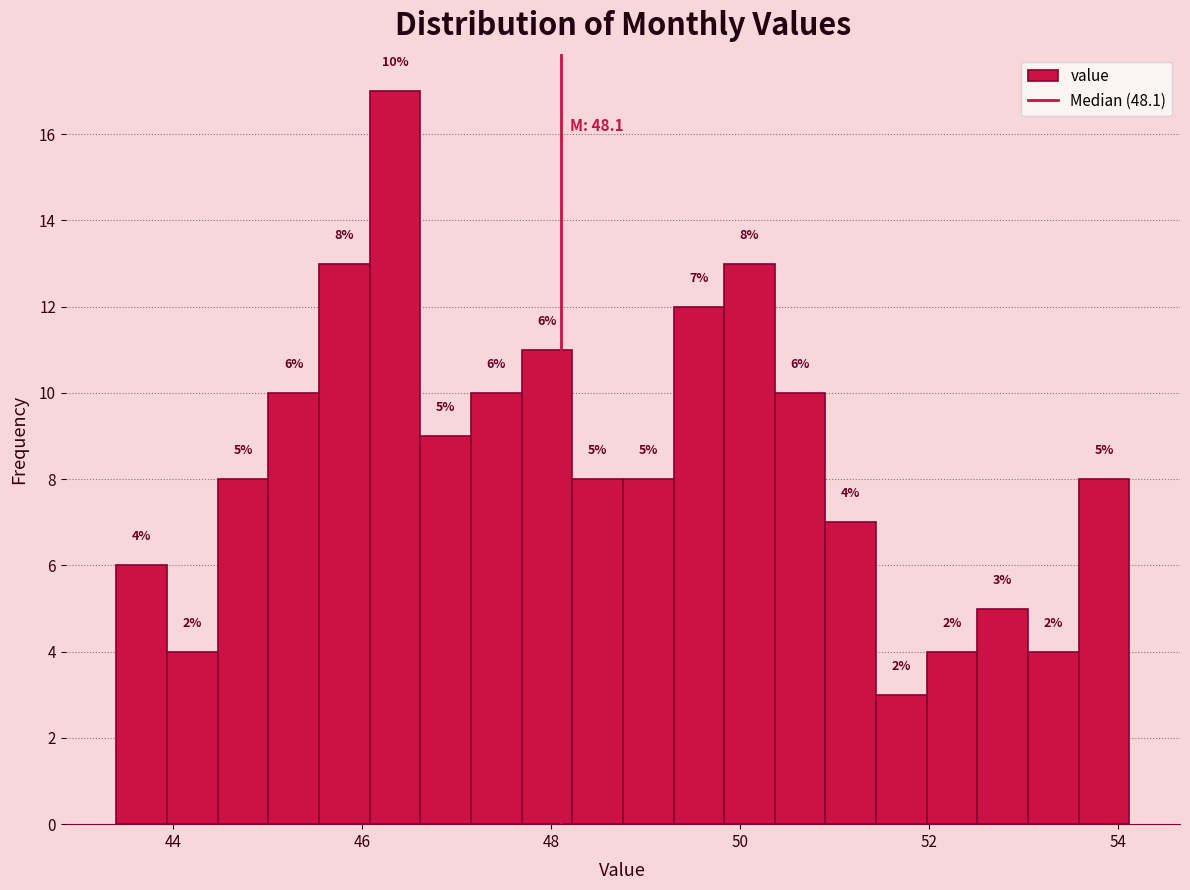

Around what value on the x-axis is the tallest bar? Give the approximate position of its centre, as read against the axis.

46.4